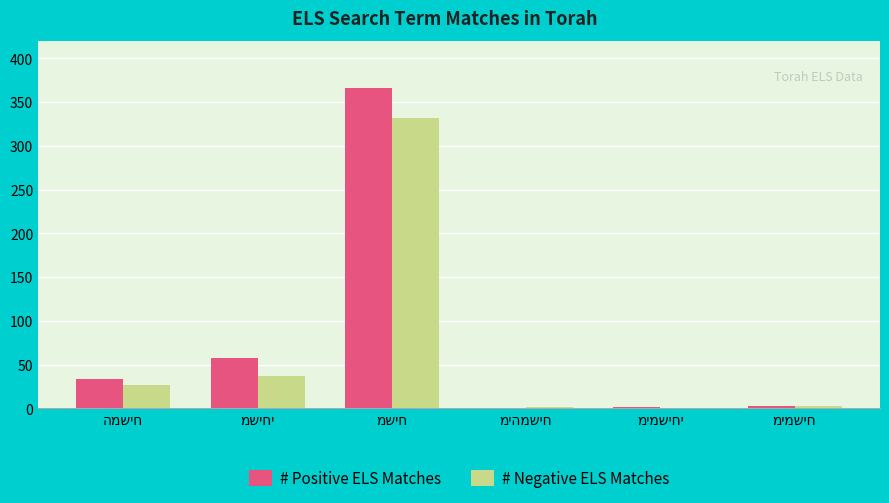

Are the bars horizontal?

No